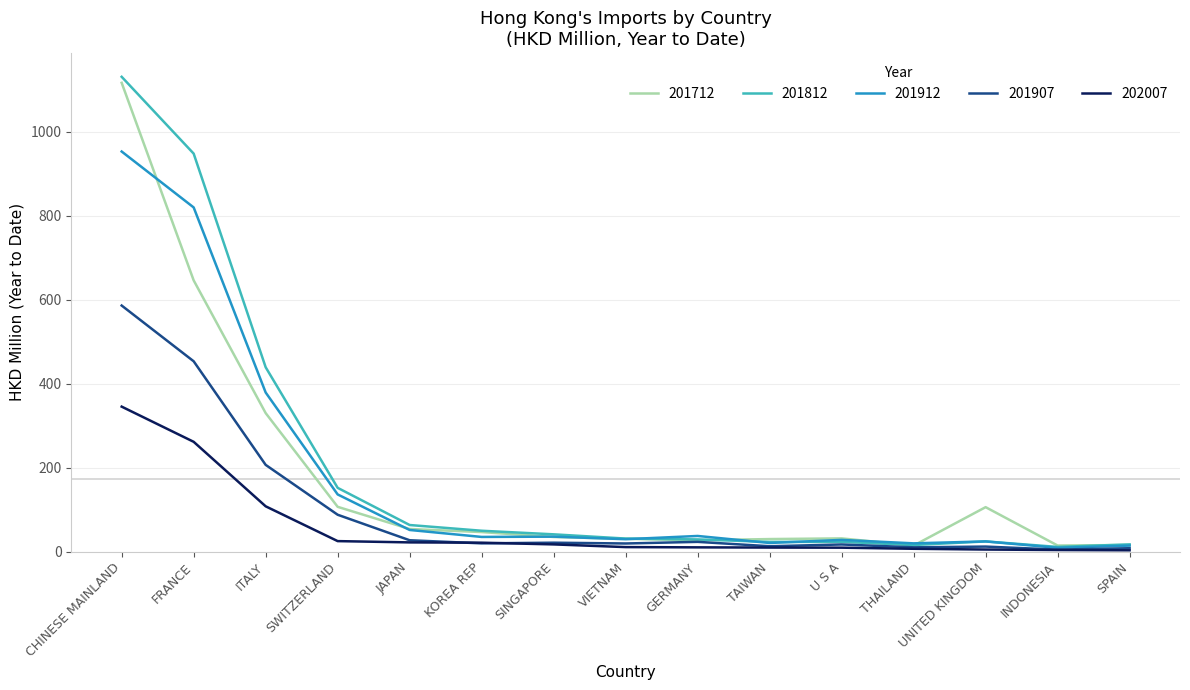

At FRANCE, list the series in order from smallest to largest.

202007, 201907, 201712, 201912, 201812